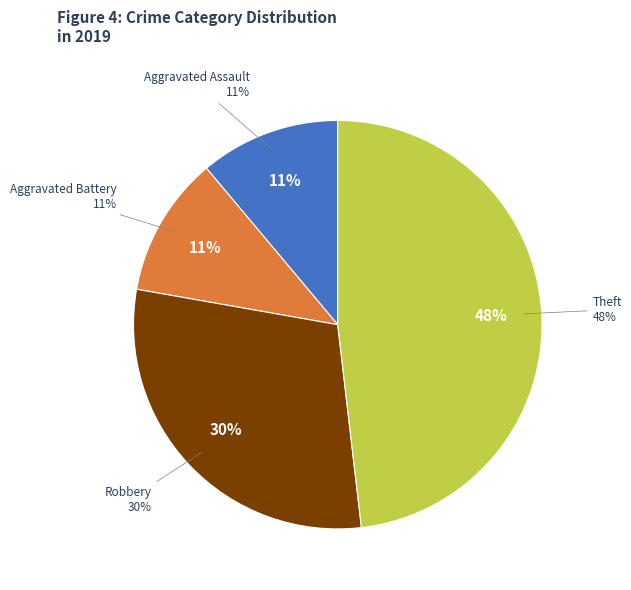

To the nearest percent, what percentage of the pie is Robbery?

30%